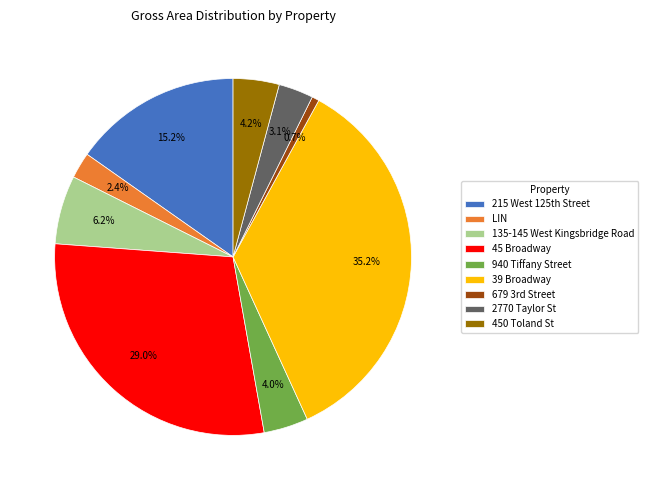

Does any single category account for the majority?

No